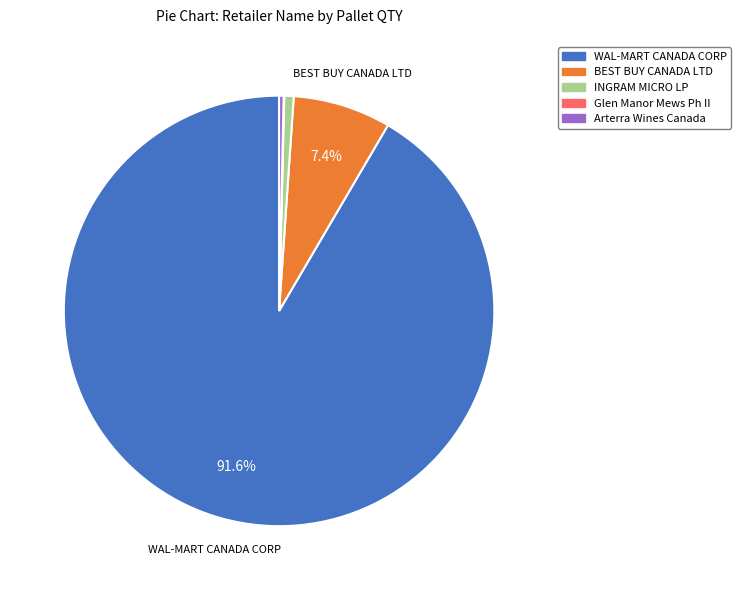

Which category has the biggest portion of the pie?

WAL-MART CANADA CORP